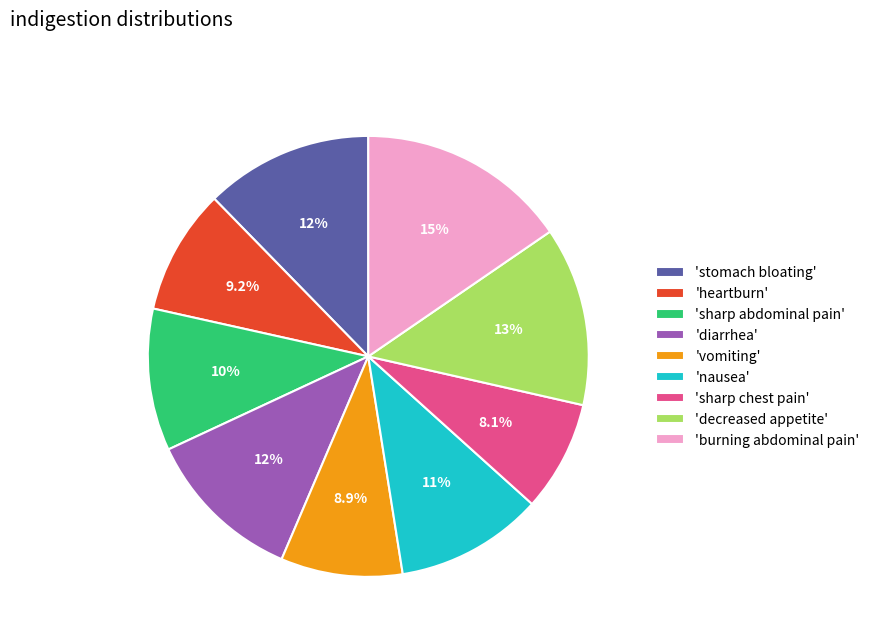

Is the sum of 'heartburn' and 'diarrhea' greater than half?

No